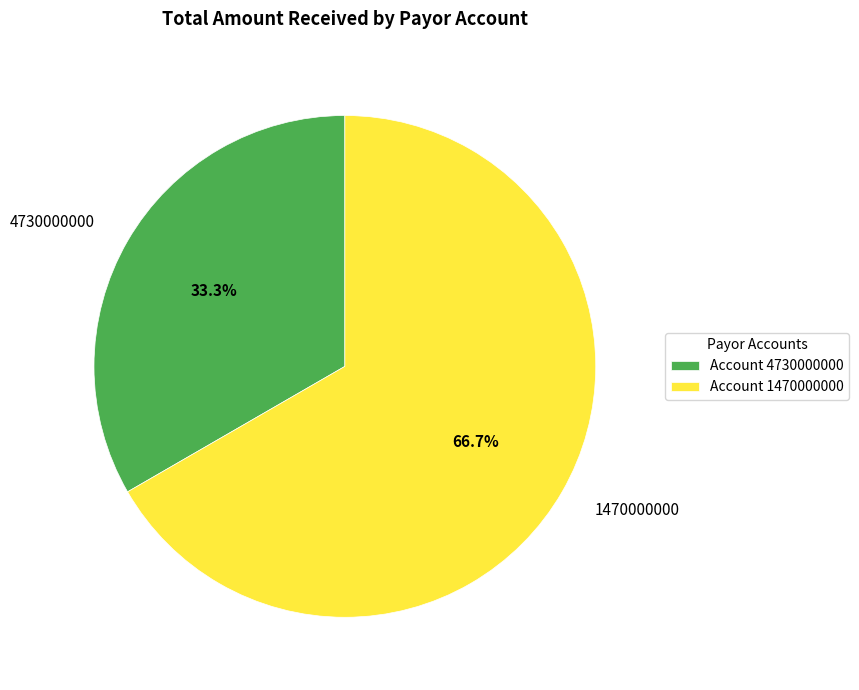

Does 1470000000 account for over 50% of the chart?

Yes